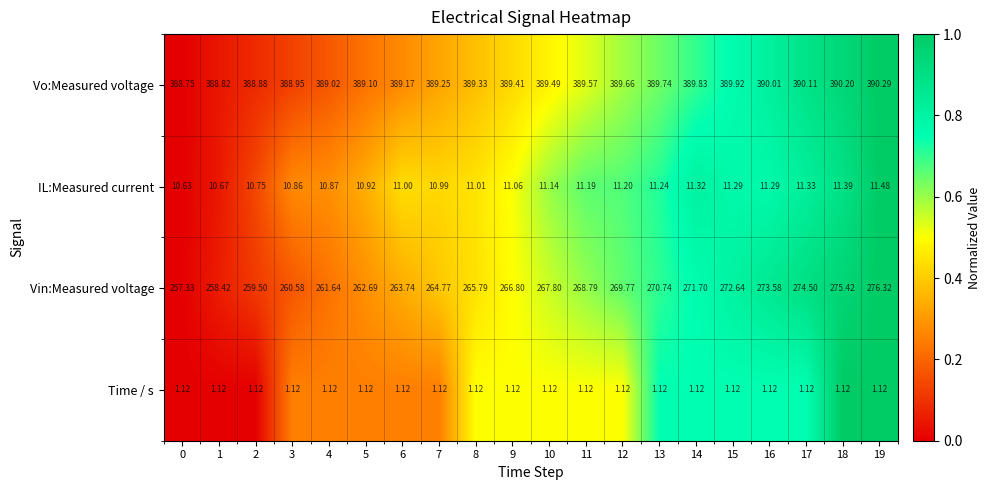

Is the value of Vo:Measured voltage at 4 greater than the value of Vin:Measured voltage at 7?

Yes